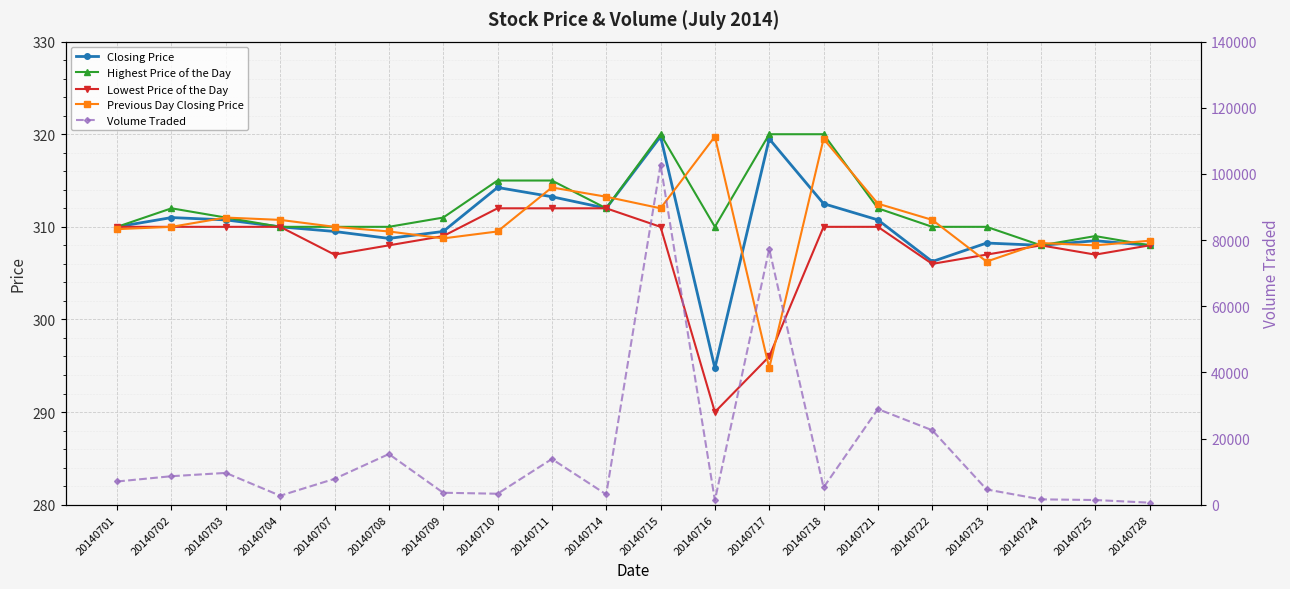

Which series has the largest range (max minus min)?

Volume Traded